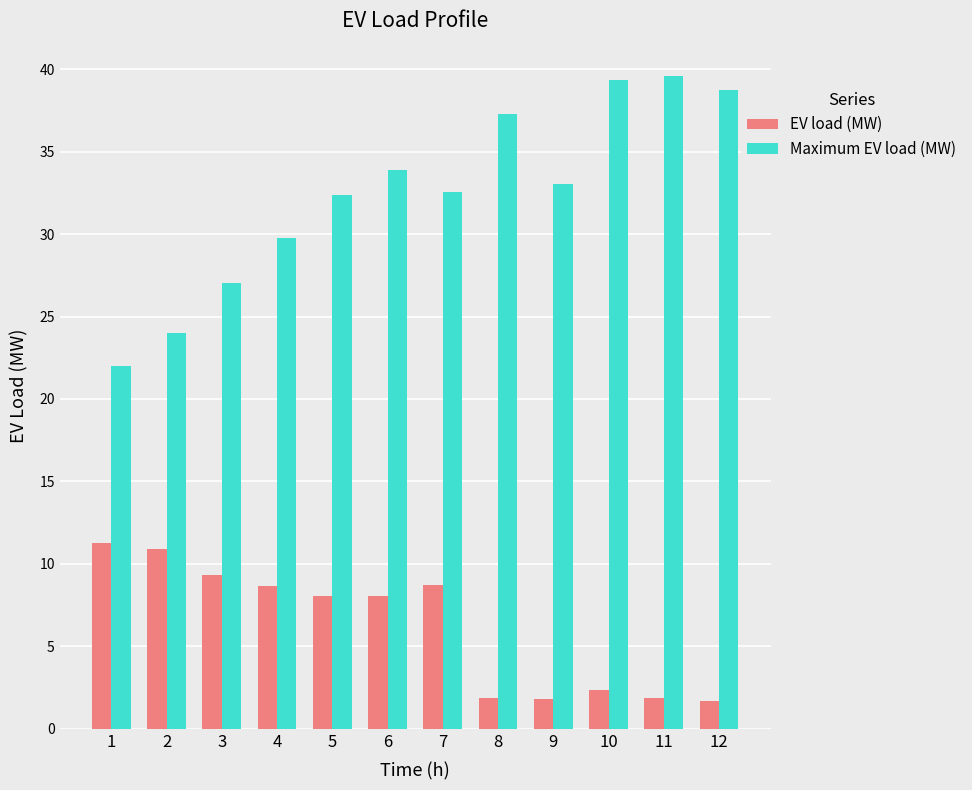

What is the average value of the Maximum EV load (MW) series?

32.5